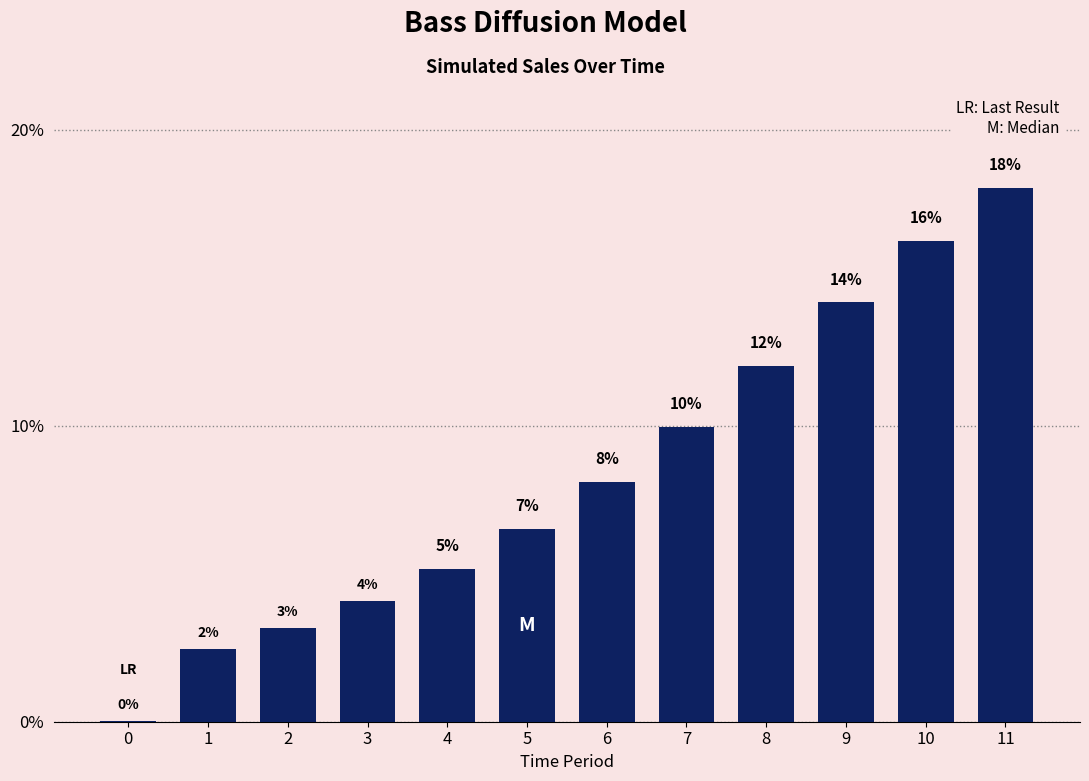

Are the bars horizontal?

No